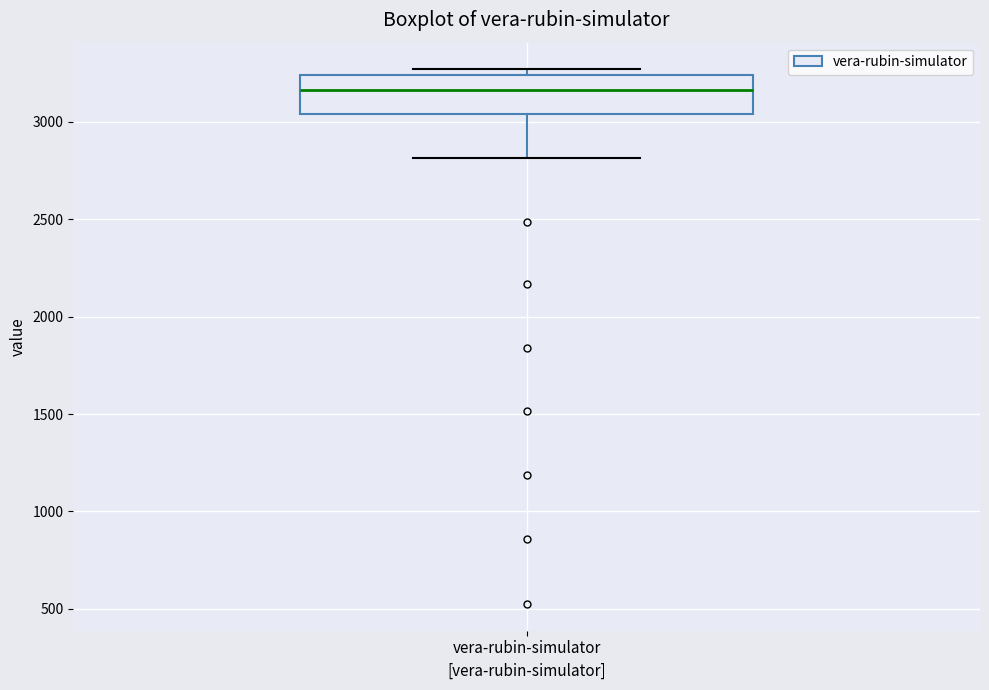

Where is the upper edge of the box for vera-rubin-simulator on the y-axis? The values are not printed on the chart, so give them approximately, as read against the axis.

3250